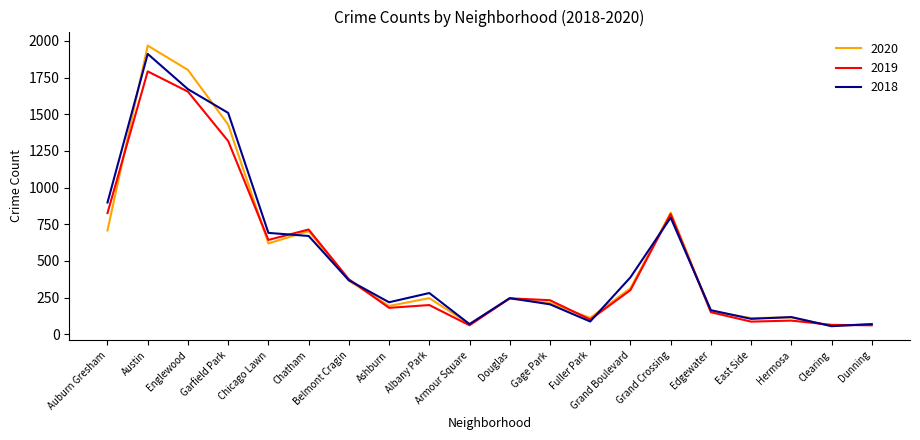

What is the spread (max minus min) of values at Armour Square?

9